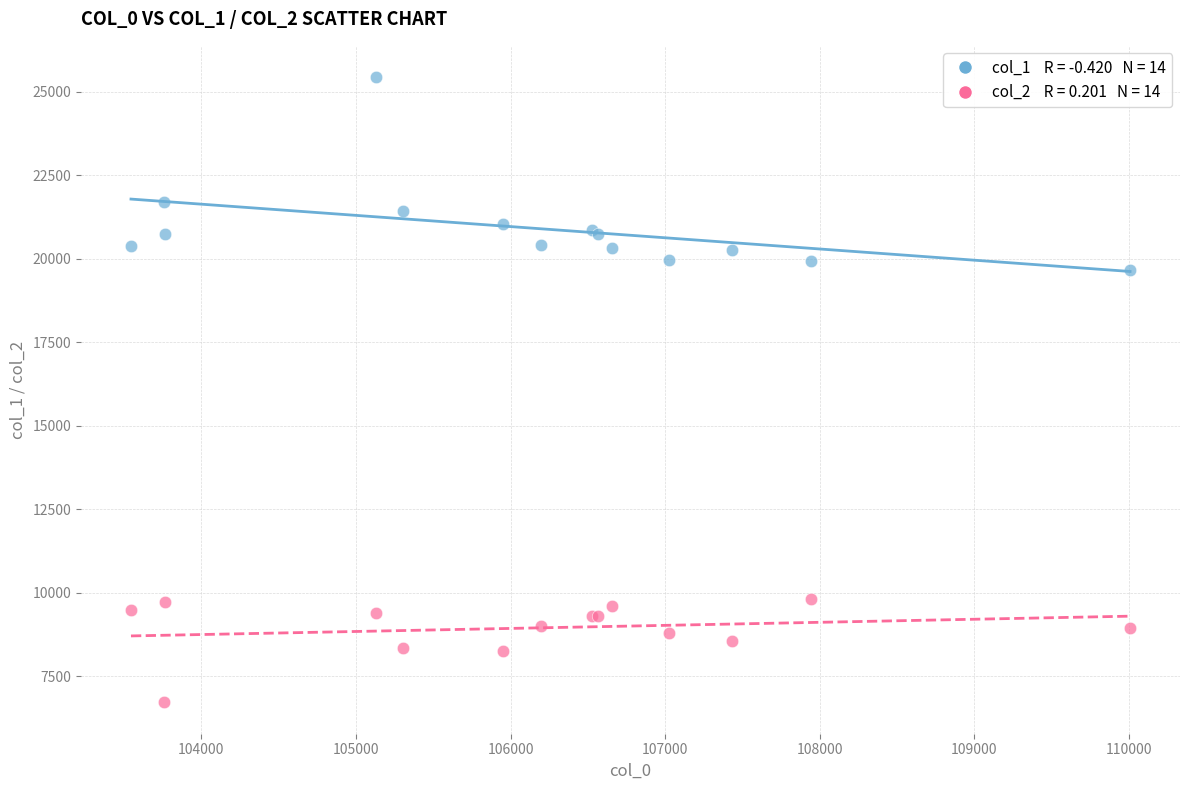

Across all series, what Y value is closest to 16077?

19668.6